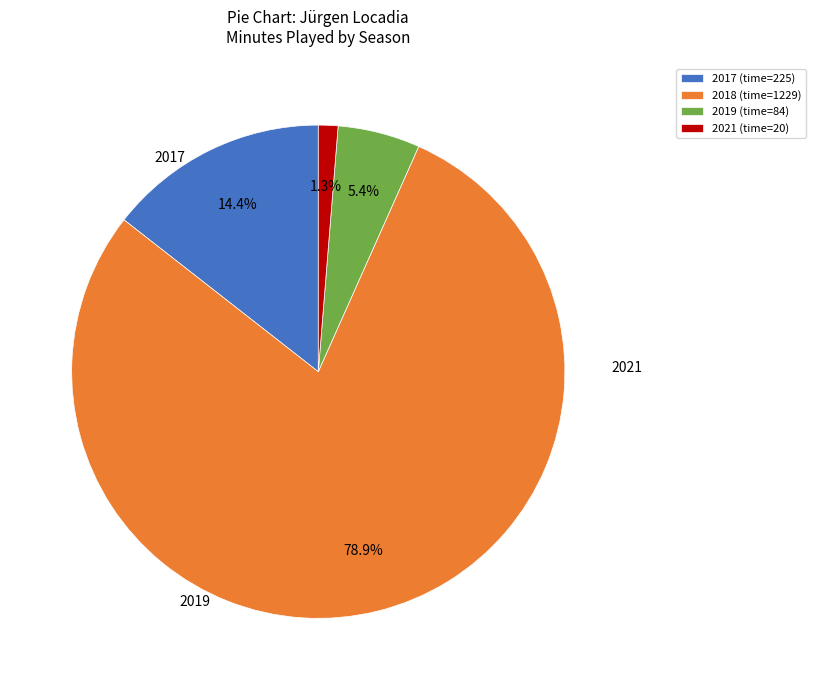

To the nearest percent, what is the difference between the 2019 and 2017 slice percentages?

9%